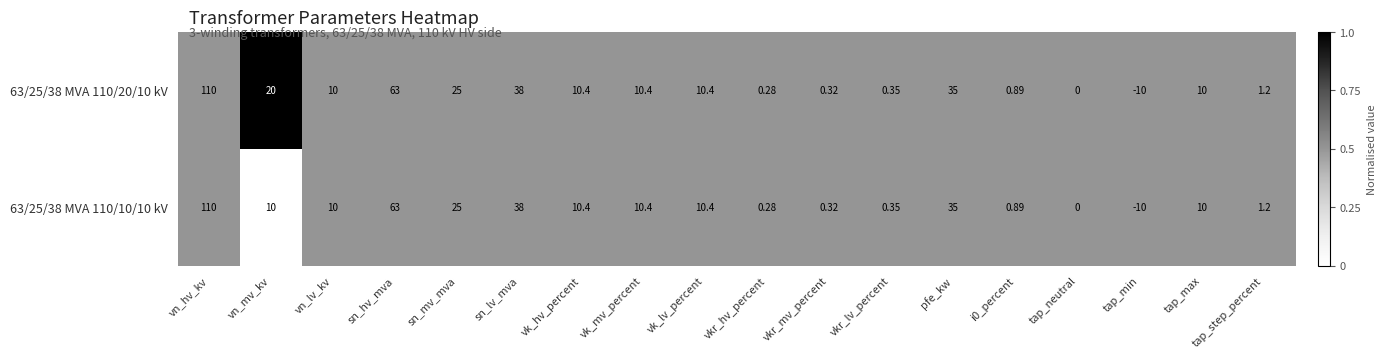

Where is 63/25/38 MVA 110/10/10 kV nearest to the value 50?

sn_lv_mva